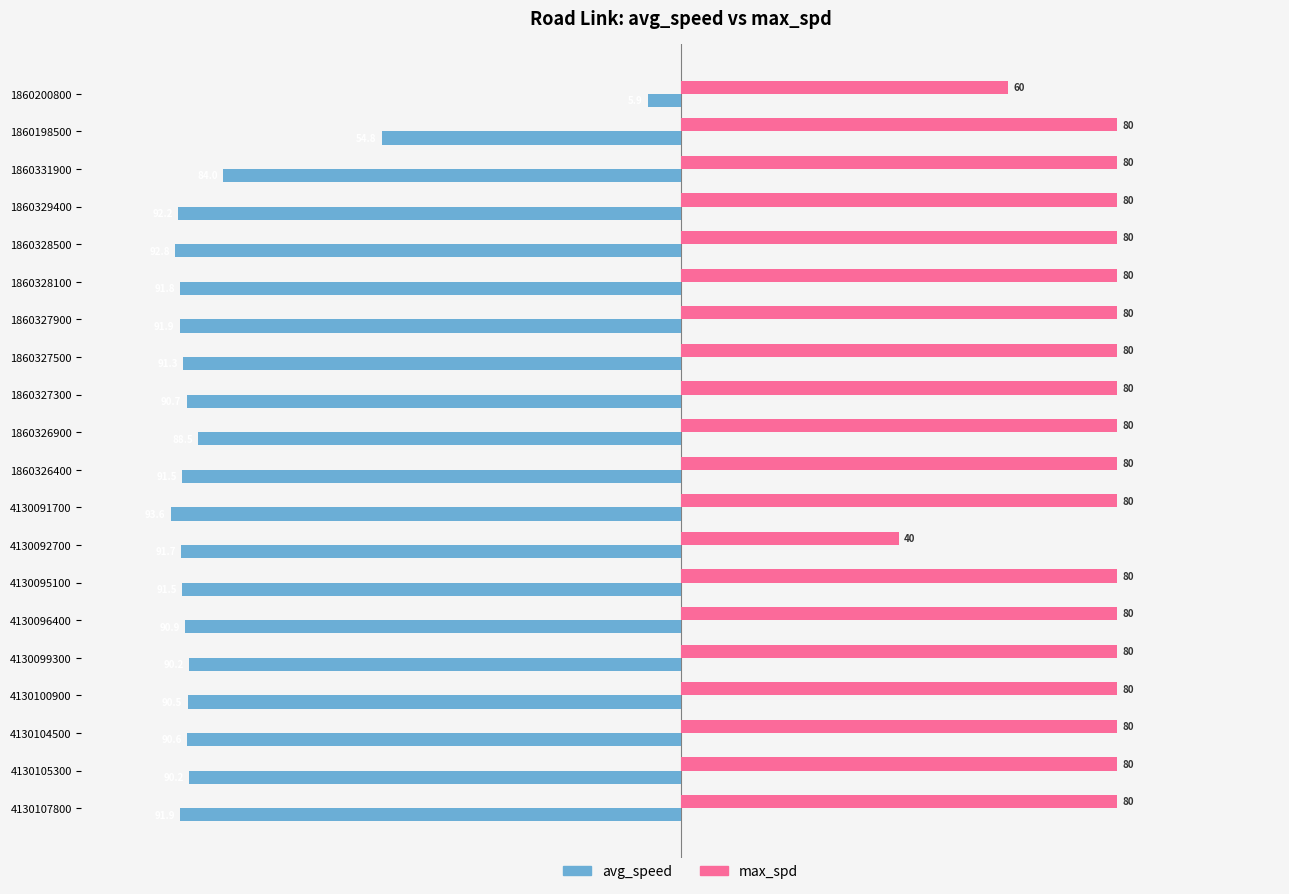

Which label corresponds to the smallest value in the chart?

4130091700